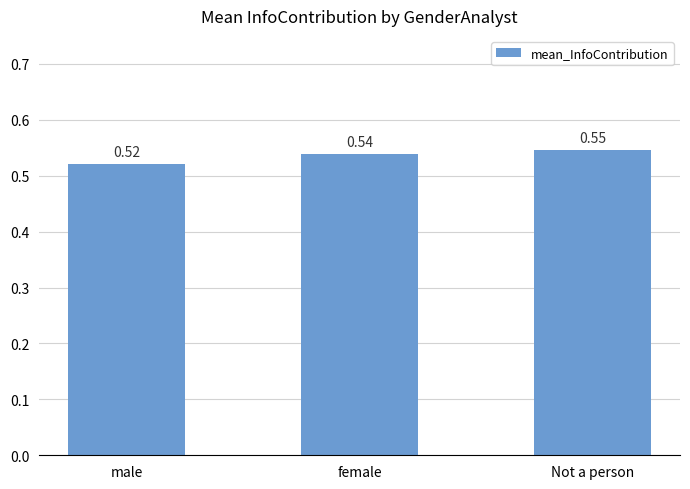

Rank the categories by value from highest to lowest.

Not a person, female, male